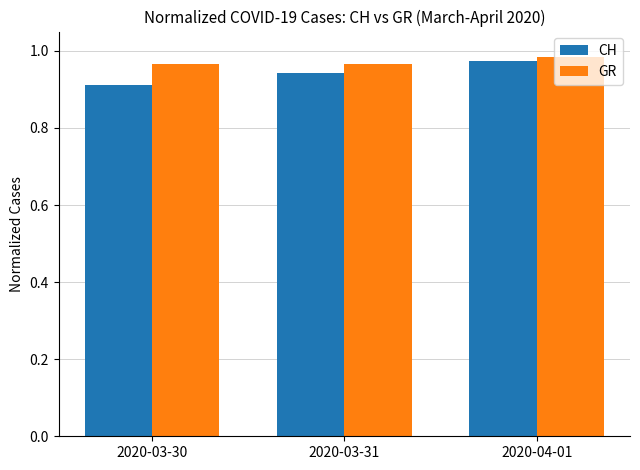

Rank the series by their average value, from lowest to highest.

CH, GR